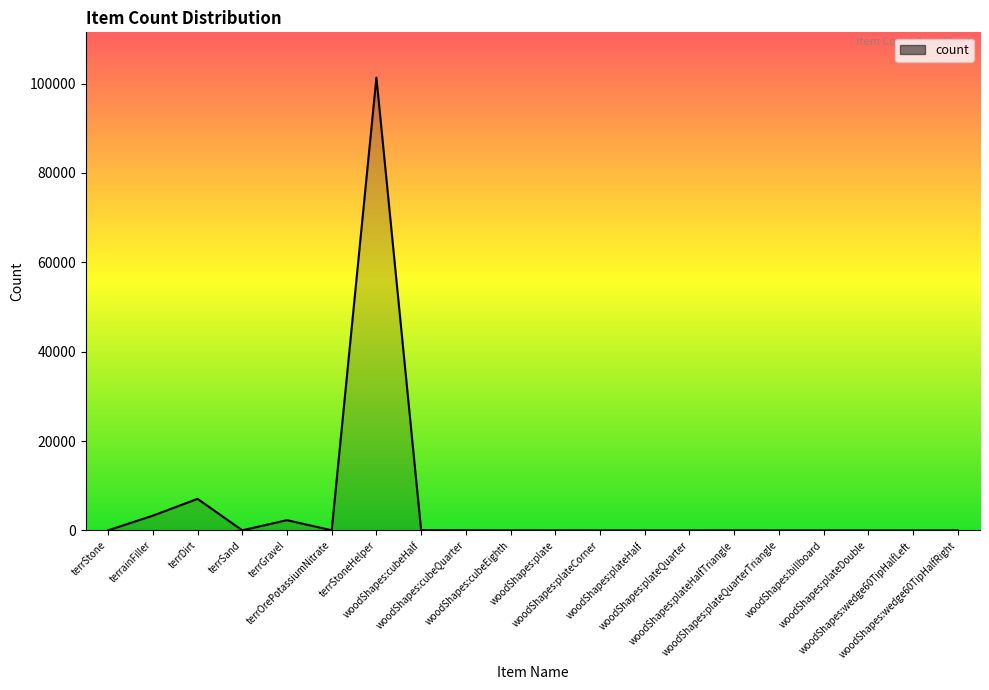

What is the maximum value shown in the chart?

101334